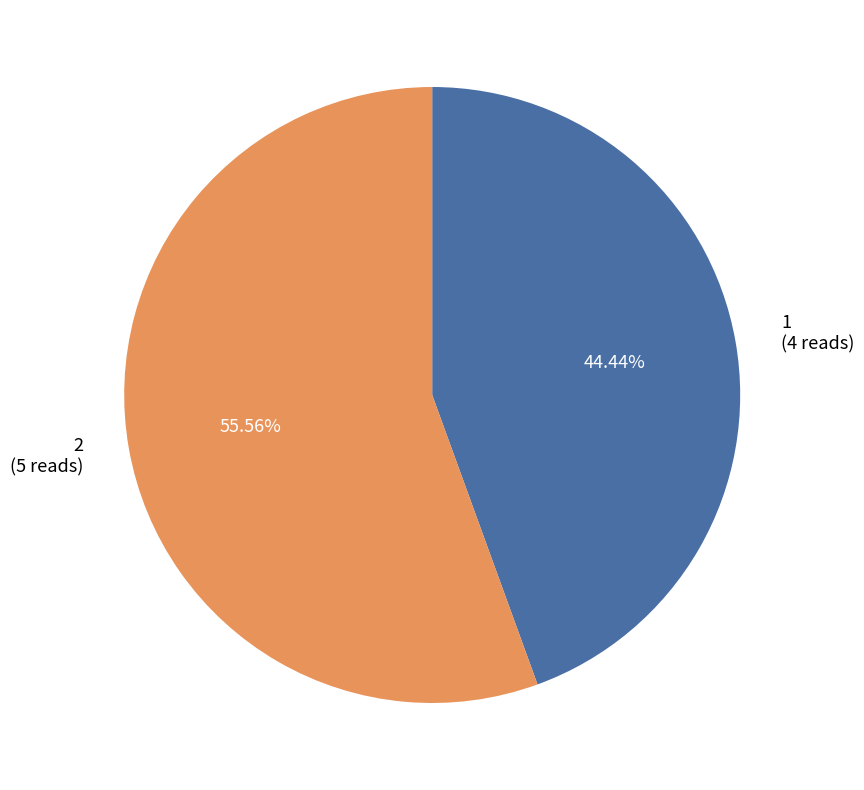

Is 2 the majority of the pie?

Yes